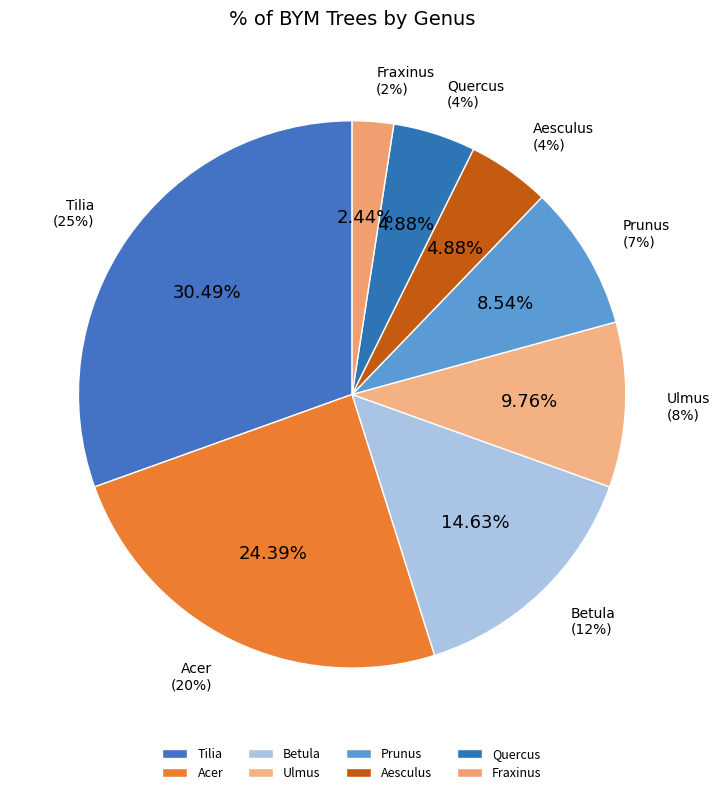

Do Acer and Betula together represent more than half of the pie?

No